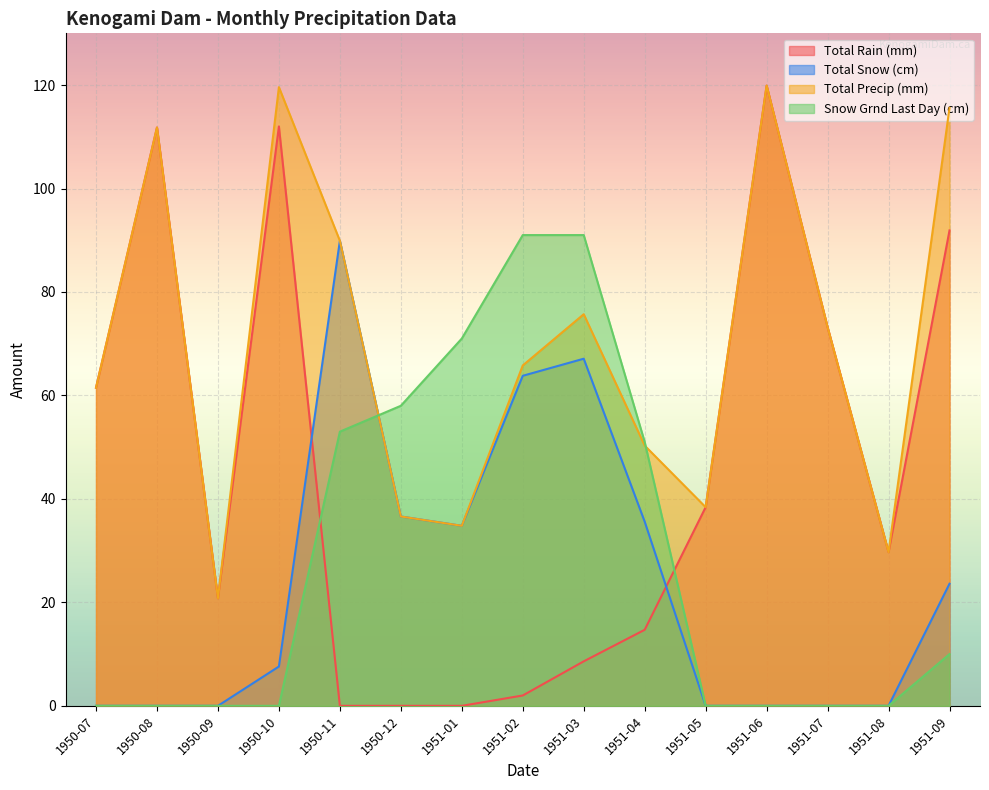

Reading right to left, extract all data points from this chart.

Total Rain (mm): 1951-09=91.9	1951-08=29.7	1951-07=73.2	1951-06=119.9	1951-05=38.4	1951-04=14.7	1951-03=8.6	1951-02=2.0	1951-01=0.0	1950-12=0.0	1950-11=0.0	1950-10=112.0	1950-09=20.8	1950-08=111.8	1950-07=61.5
Total Snow (cm): 1951-09=23.6	1951-08=0.0	1951-07=0.0	1951-06=0.0	1951-05=0.0	1951-04=35.6	1951-03=67.1	1951-02=63.8	1951-01=34.8	1950-12=36.6	1950-11=89.9	1950-10=7.6	1950-09=0.0	1950-08=0.0	1950-07=0.0
Total Precip (mm): 1951-09=115.6	1951-08=29.7	1951-07=73.2	1951-06=119.9	1951-05=38.4	1951-04=50.3	1951-03=75.7	1951-02=65.8	1951-01=34.8	1950-12=36.6	1950-11=89.9	1950-10=119.6	1950-09=20.8	1950-08=111.8	1950-07=61.5
Snow Grnd Last Day (cm): 1951-09=10.0	1951-08=0.0	1951-07=0.0	1951-06=0.0	1951-05=0.0	1951-04=51.0	1951-03=91.0	1951-02=91.0	1951-01=71.0	1950-12=58.0	1950-11=53.0	1950-10=0.0	1950-09=0.0	1950-08=0.0	1950-07=0.0